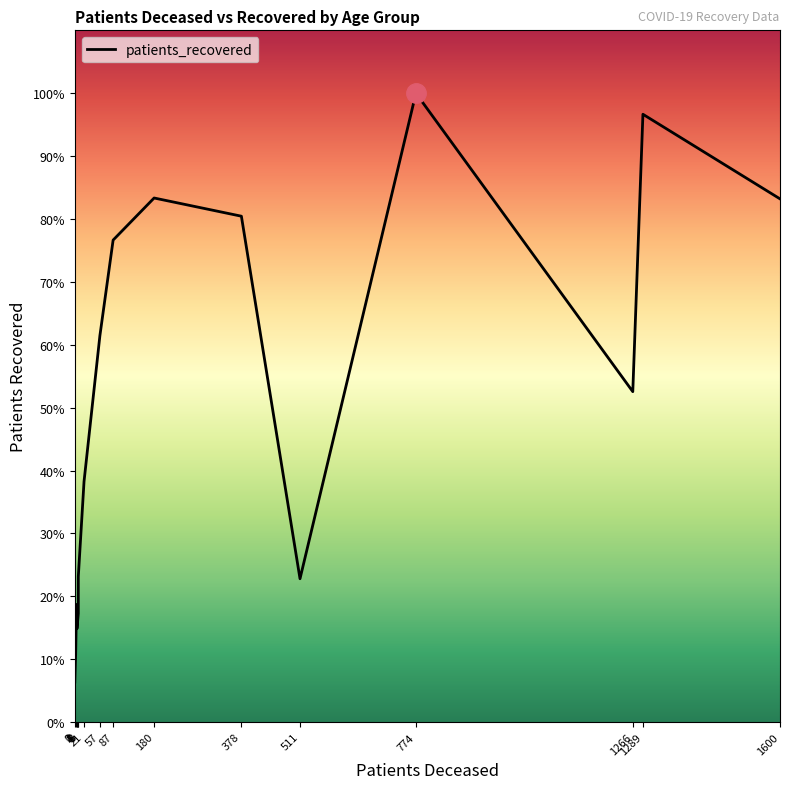

What is the sum of the values at 5 and 8?

1421